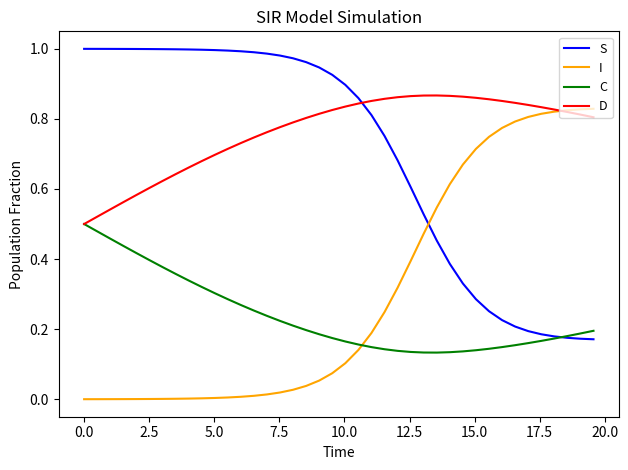

Which series ends up on top after the final intersection of I and S?

I